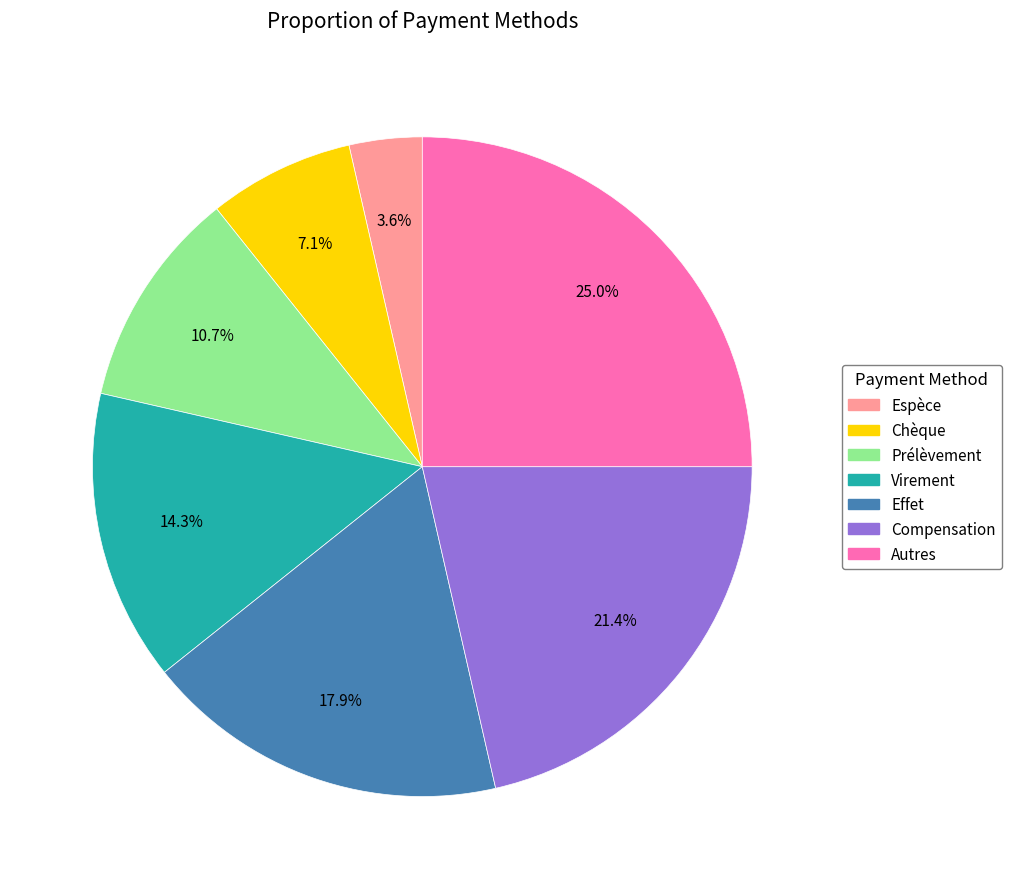

To the nearest percent, what is the combined percentage of Virement and Prélèvement?

25%